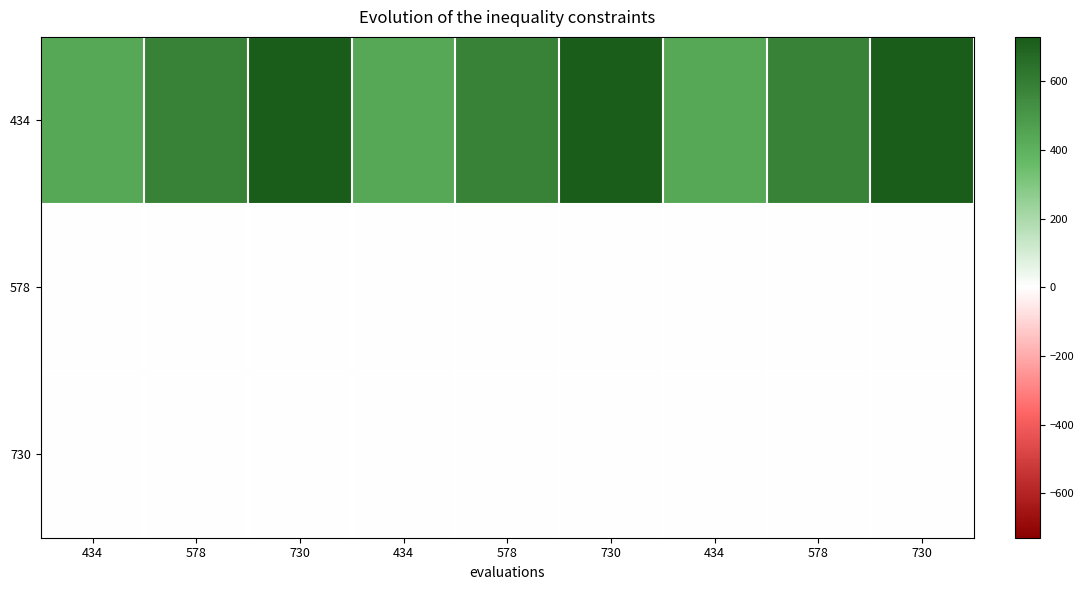

Which series changed the most between 730 and 730?

434